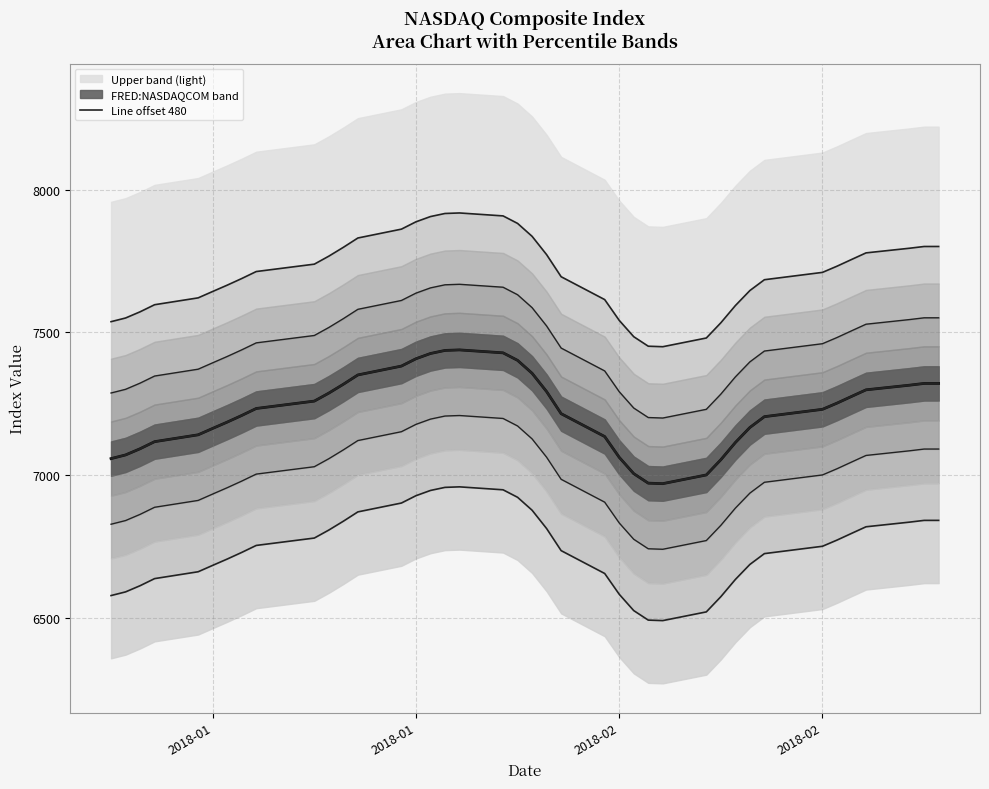

True or false: Line offset 480 and Line offset 0 intersect in this chart.

False